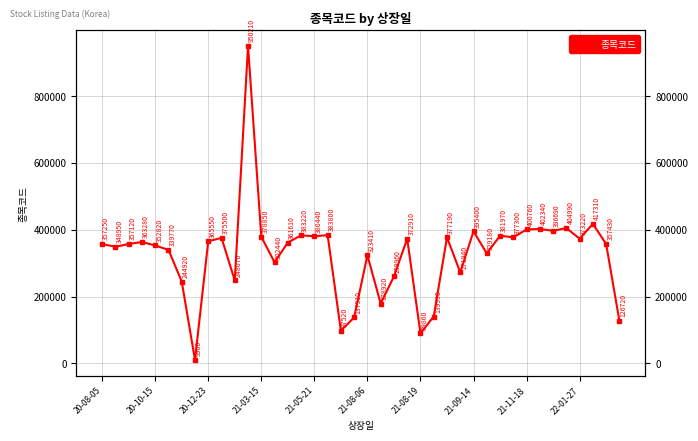

How many points are higher than both their immediate neighbors (excluding endpoints)?

13